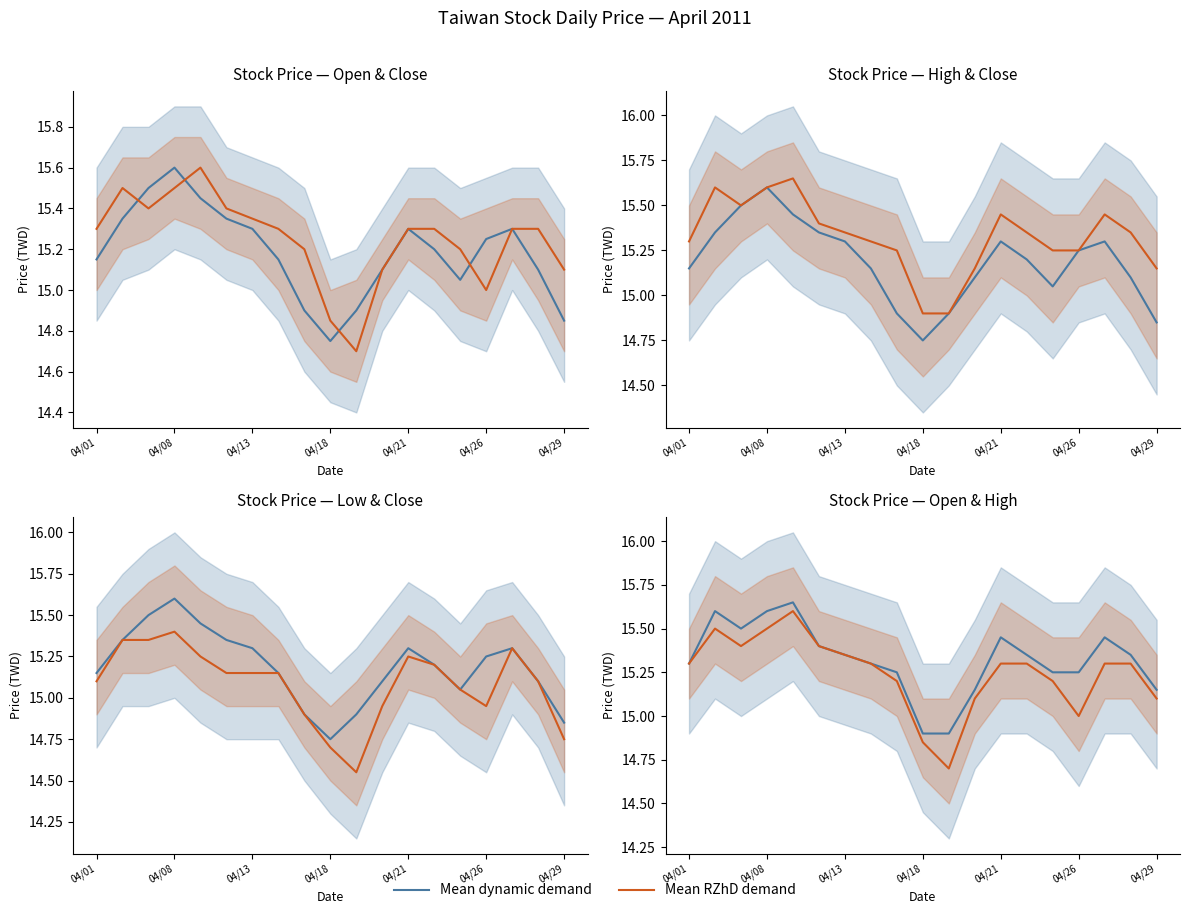

True or false: Mean RZhD demand and Mean dynamic demand intersect in this chart.

False